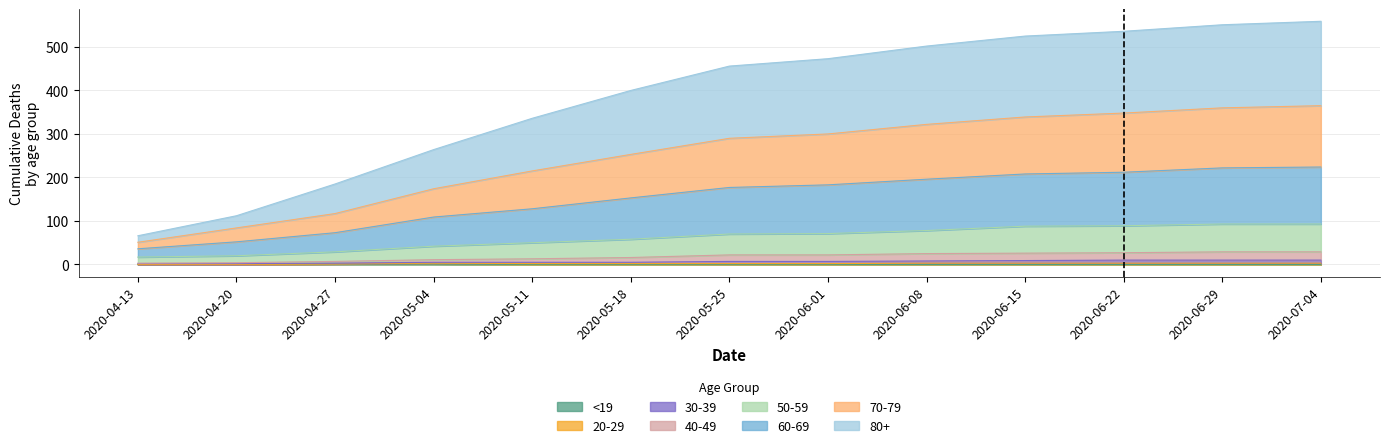

Is the value of 40-49 at 2020-05-11 greater than the value of 60-69 at 2020-06-22?

No